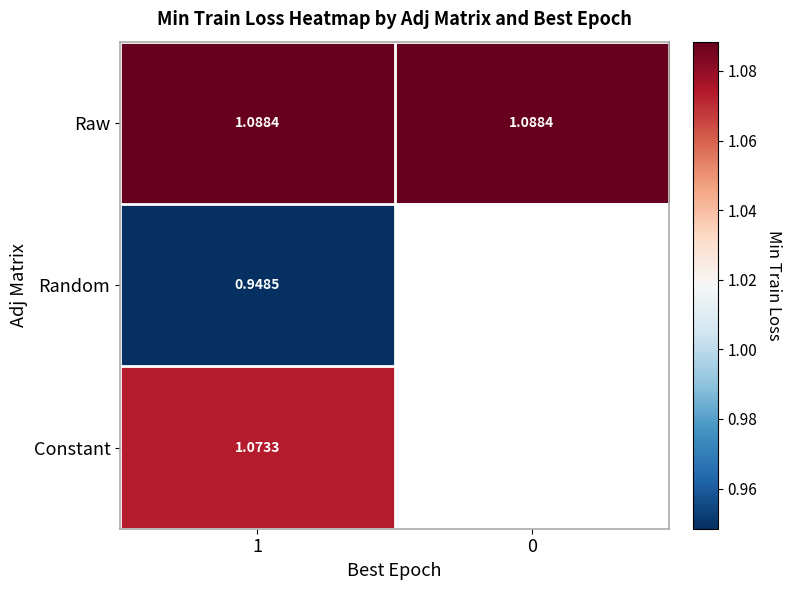

At how many categories does at least one series exceed 1?

2